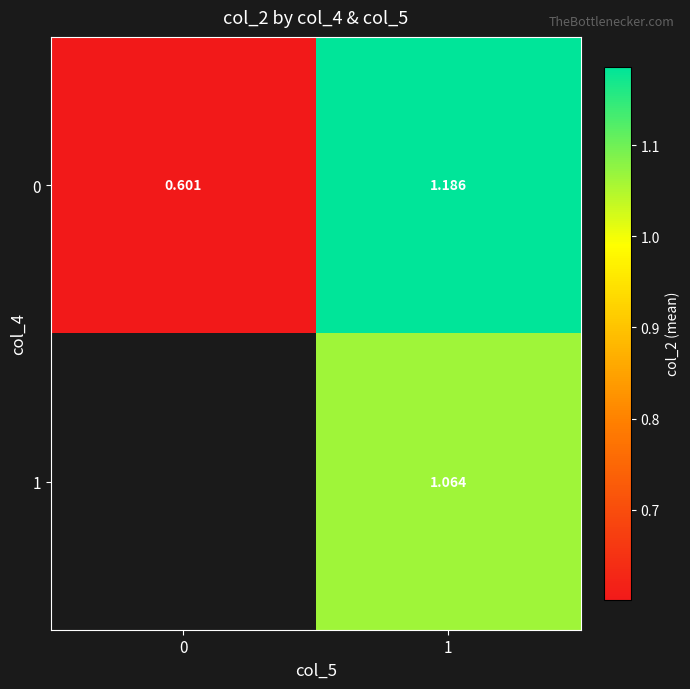

At which label does 0 first exceed 1?

1